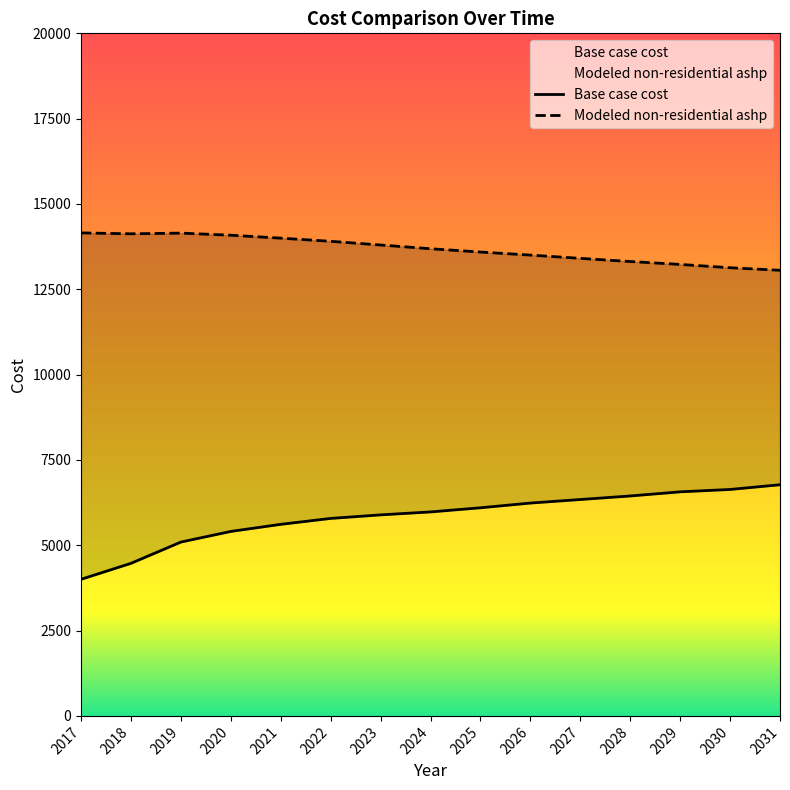

How many series are shown in this chart?

2